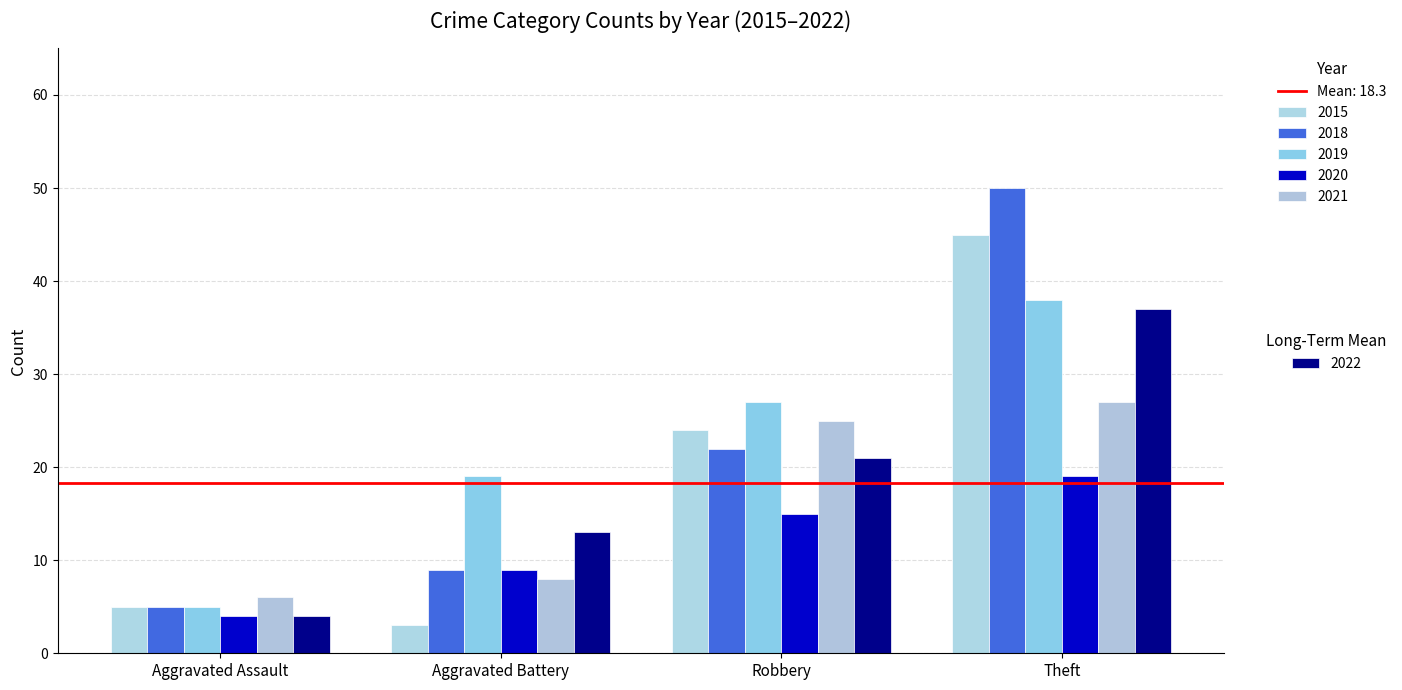

Are the bars grouped side by side (vs. stacked)?

Yes